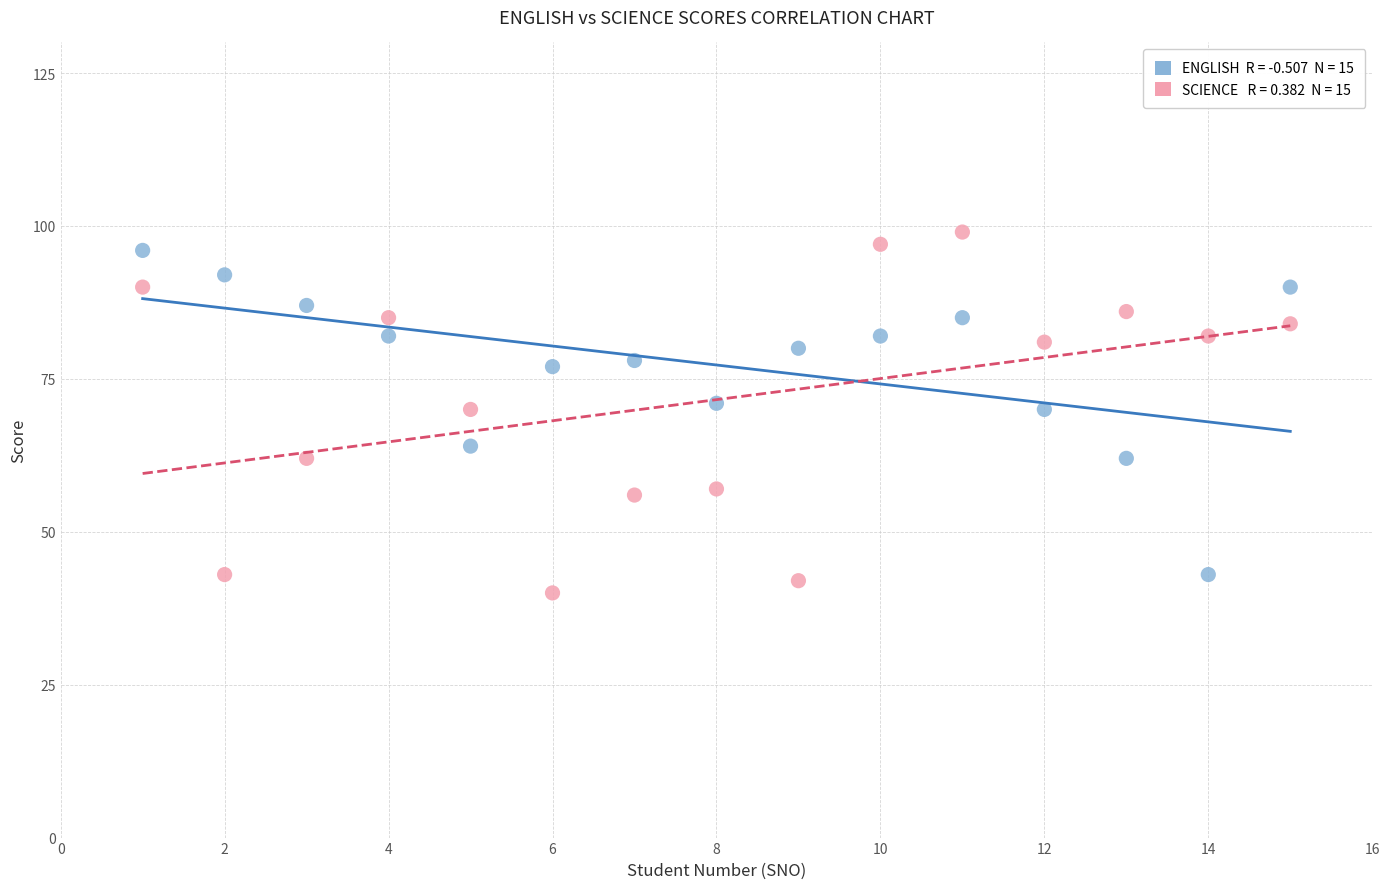

Across all data points, what is the range of Y values (max minus min)?

59